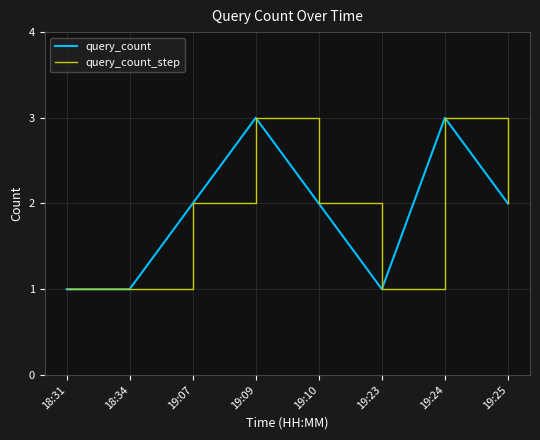

What is the difference between the query_count values at 18:31 and 19:25?

1